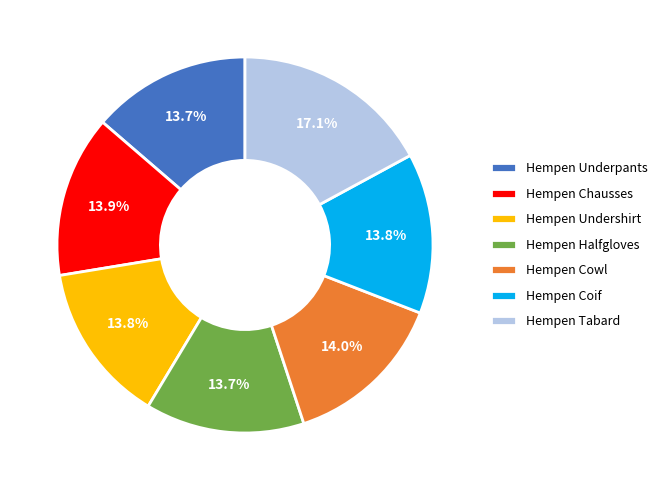

Which slice is the largest?

Hempen Tabard